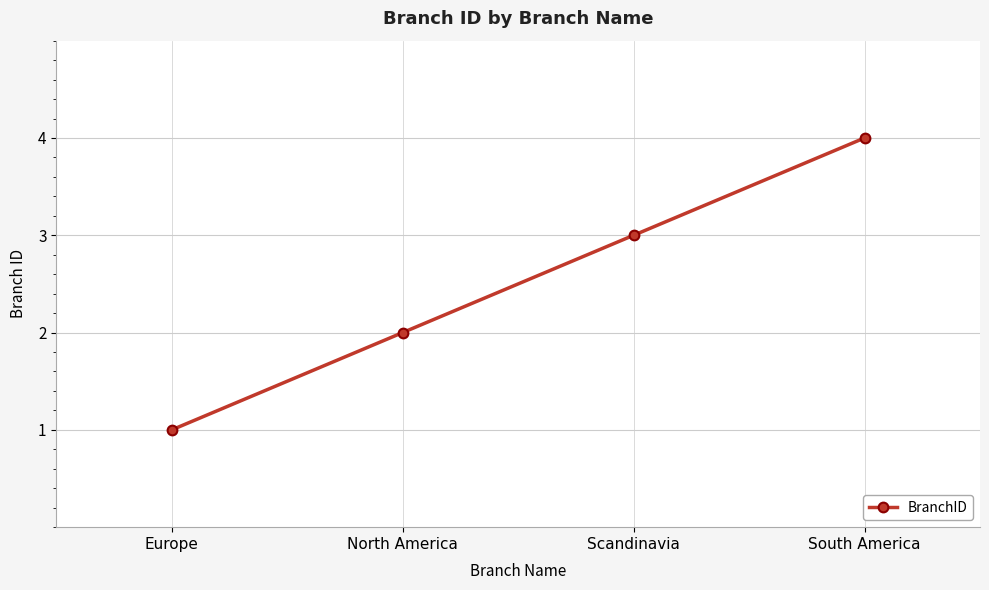

Reading left to right, what are all the values shown in this chart?

1	2	3	4